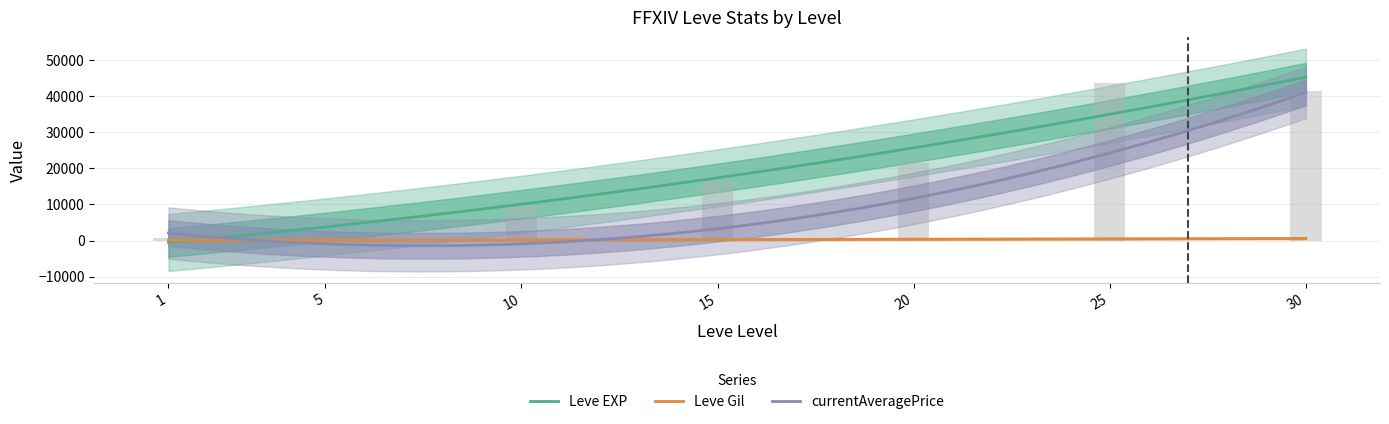

What are all the series names shown in the legend?

Leve EXP, Leve Gil, currentAveragePrice